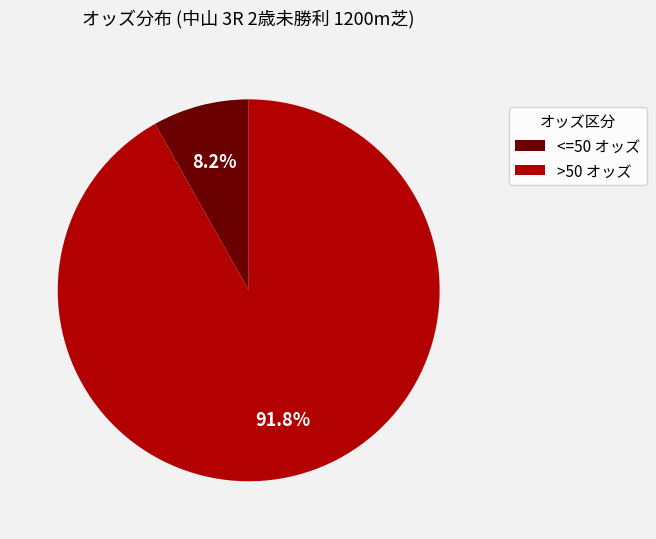

Is there any slice that represents more than half of the pie?

Yes